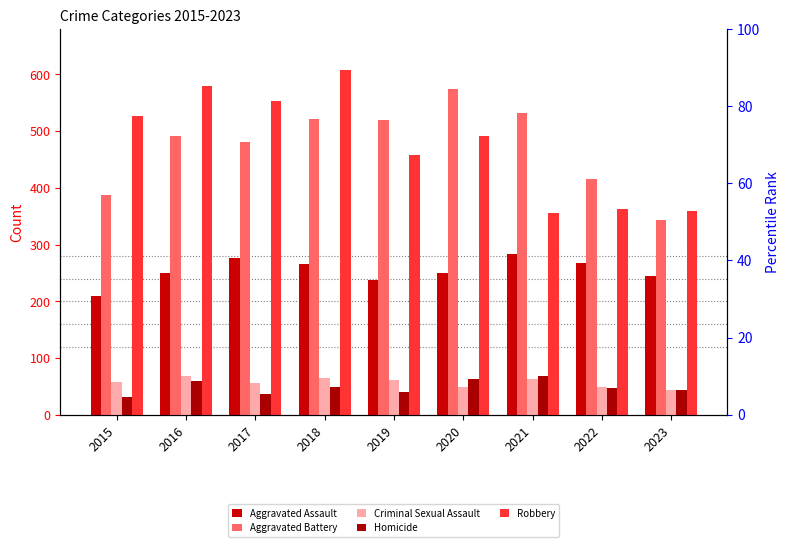

What is the spread (max minus min) of values at 2020?

525